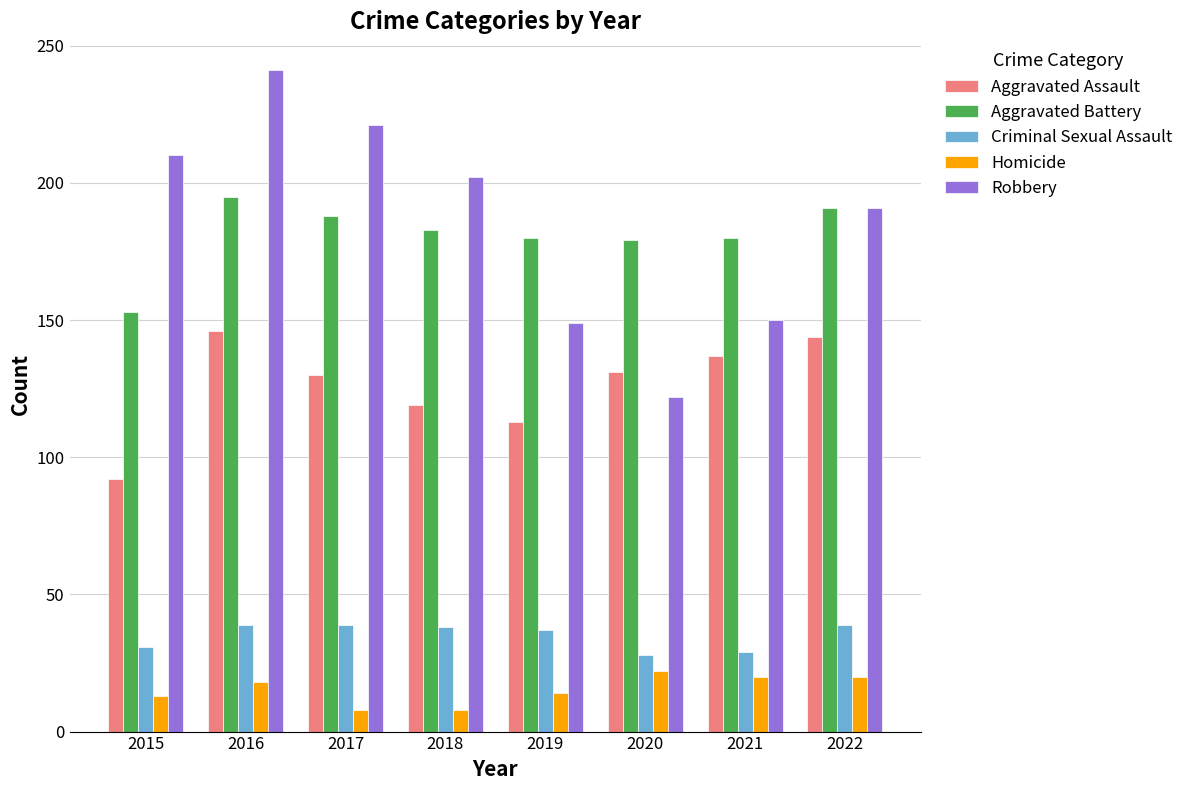

True or false: Homicide has a value of 20 at 2021.

True